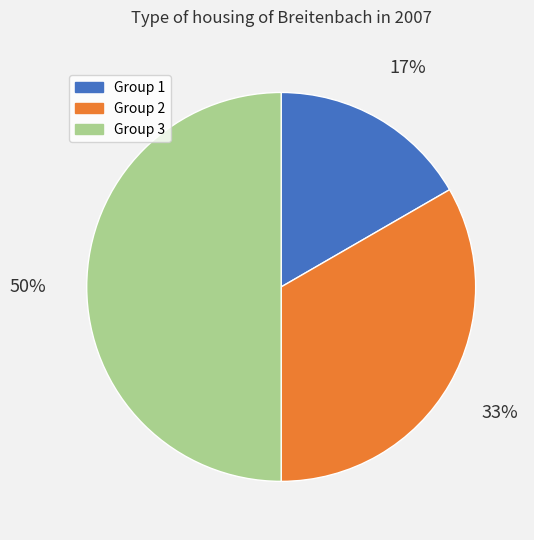

True or false: Group 3 accounts for 50% of the total.

True